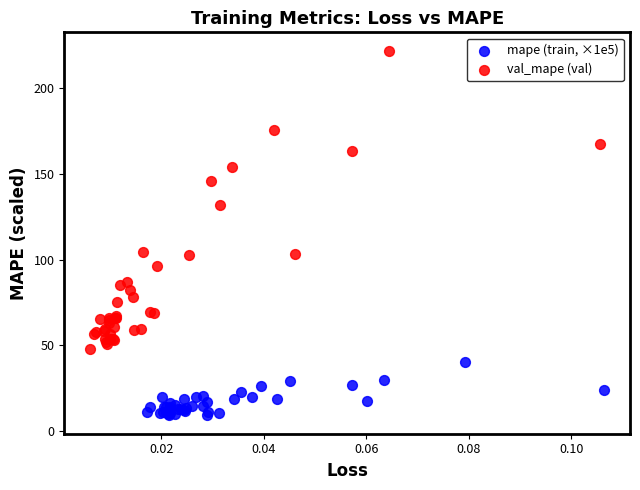

Which series reaches the maximum Y coordinate?

val_mape (val)